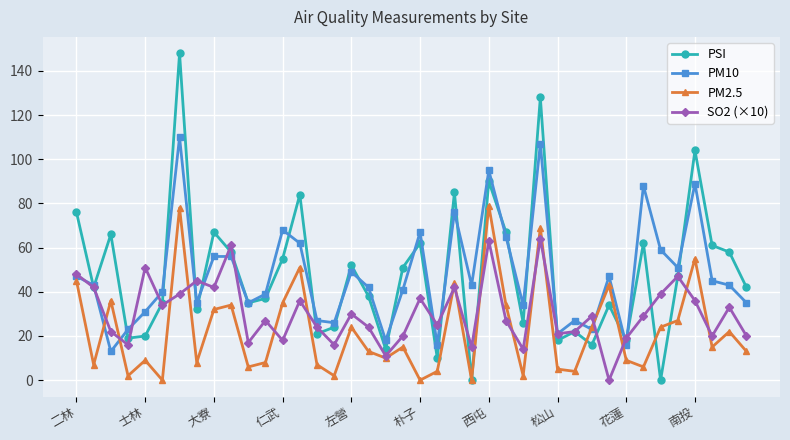

List the series in order of their peak value, highest first.

PSI, PM10, PM2.5, SO2 (×10)